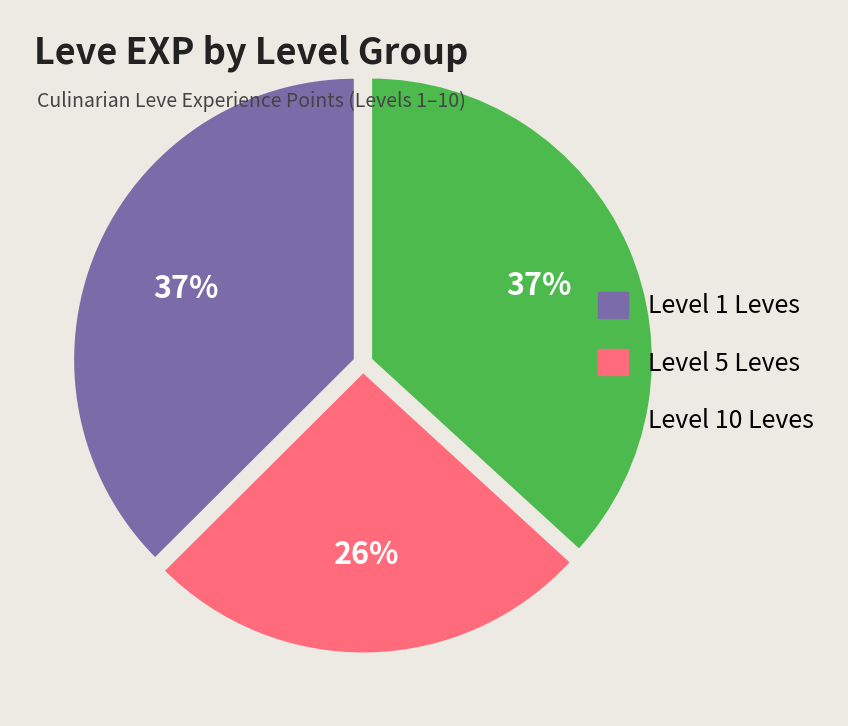

Is there a majority slice in this chart?

No